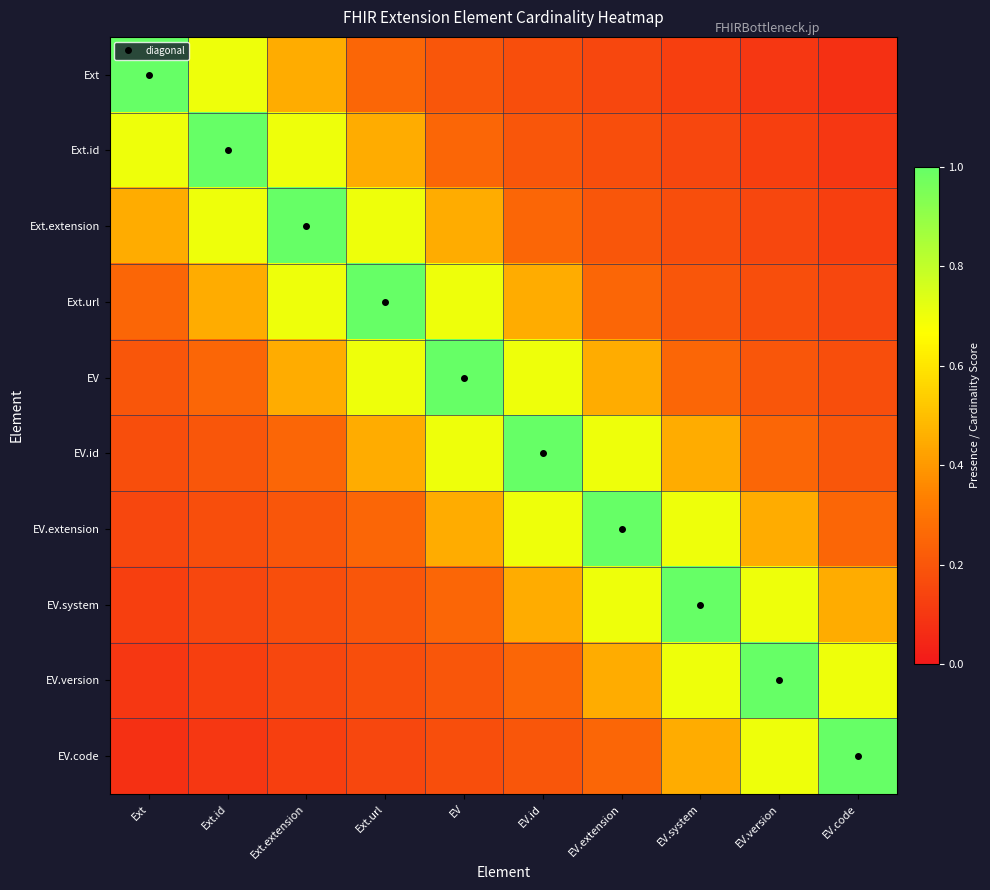

At which category is the sum across all series the highest?

EV